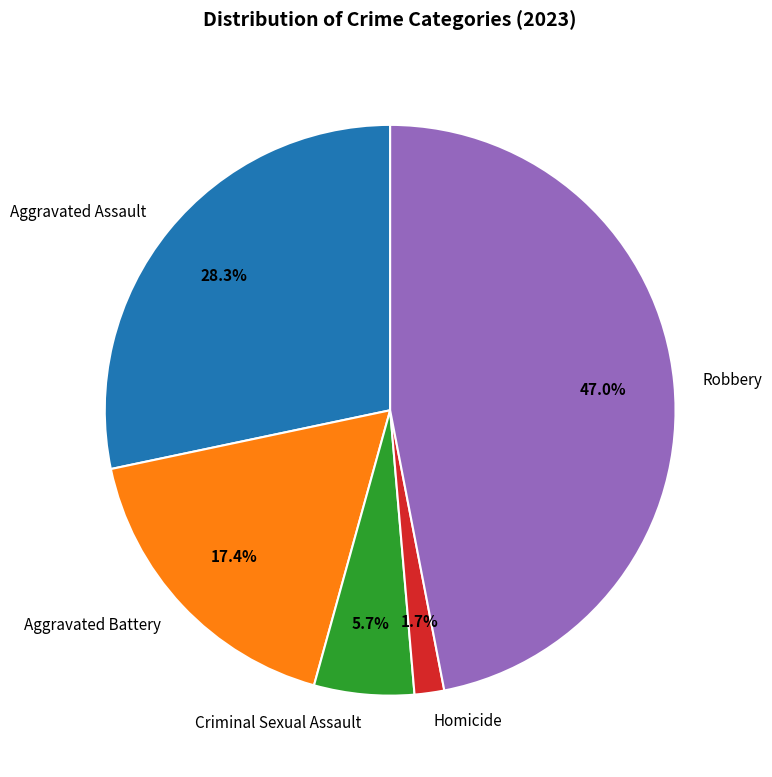

Which category has the smallest portion of the pie?

Homicide